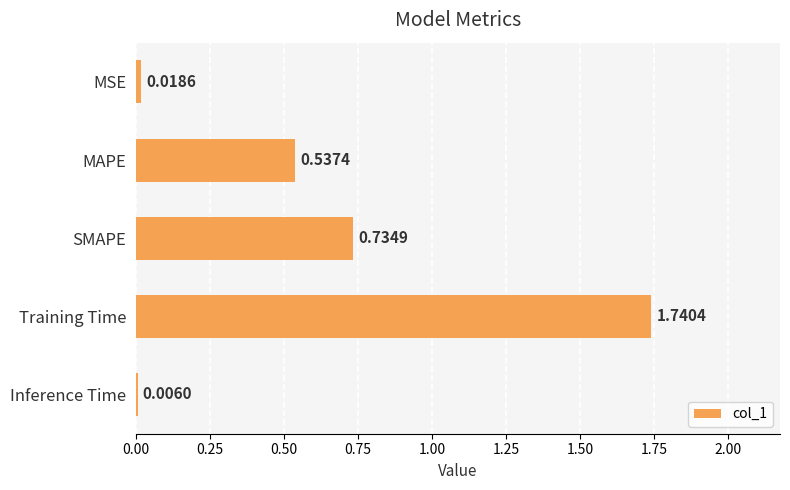

At which label is the value closest to 0?

Inference Time